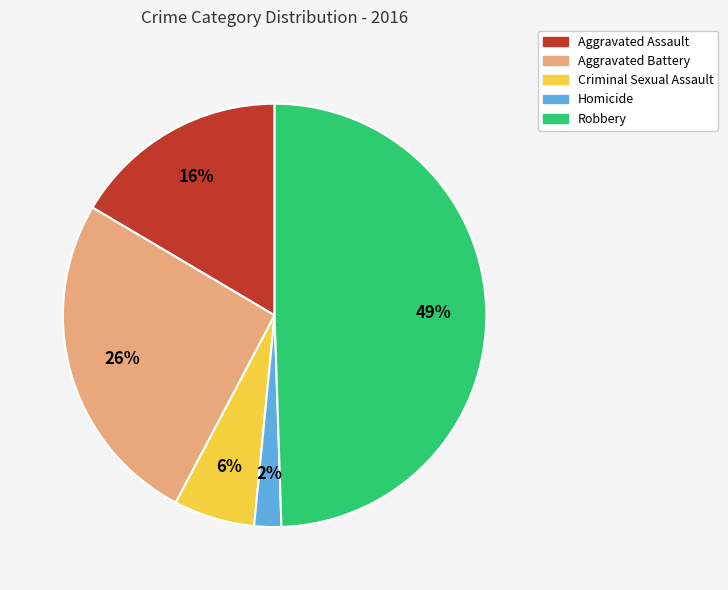

Count the number of slices in the pie.

5